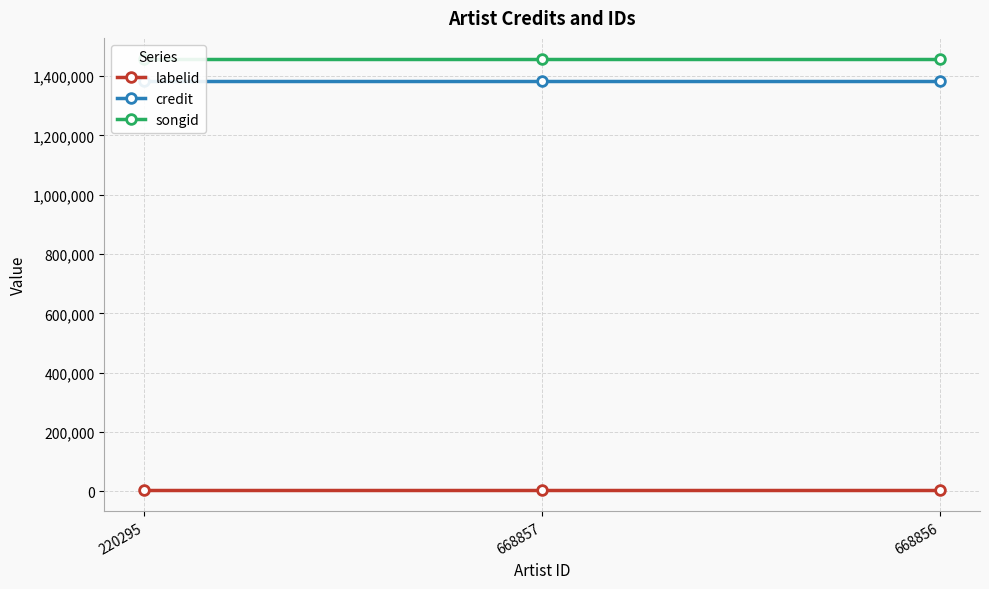

Which series has the widest spread of values?

labelid